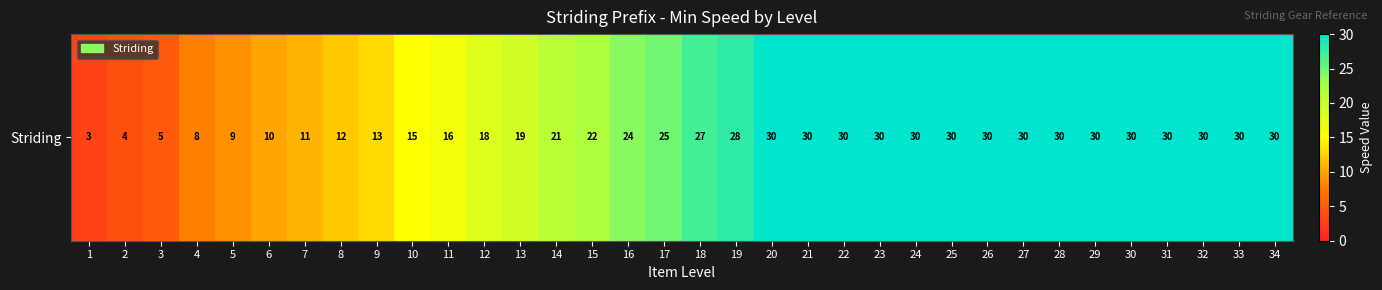

Rank the categories by value from lowest to highest.

1, 2, 3, 4, 5, 6, 7, 8, 9, 10, 11, 12, 13, 14, 15, 16, 17, 18, 19, 20, 21, 22, 23, 24, 25, 26, 27, 28, 29, 30, 31, 32, 33, 34